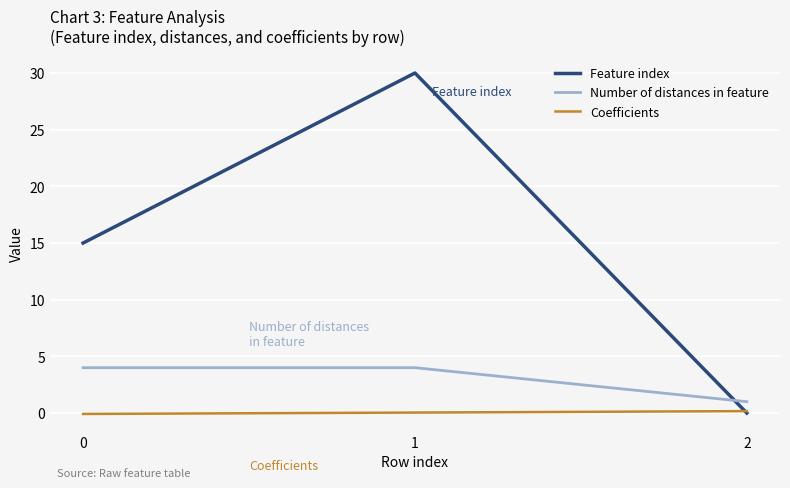

Which series has the widest spread of values?

Feature index